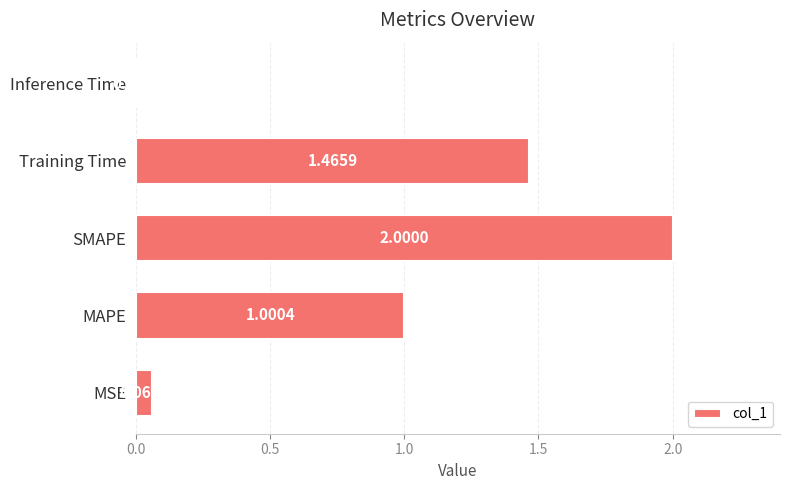

Rank the categories by value from highest to lowest.

SMAPE, Training Time, MAPE, MSE, Inference Time